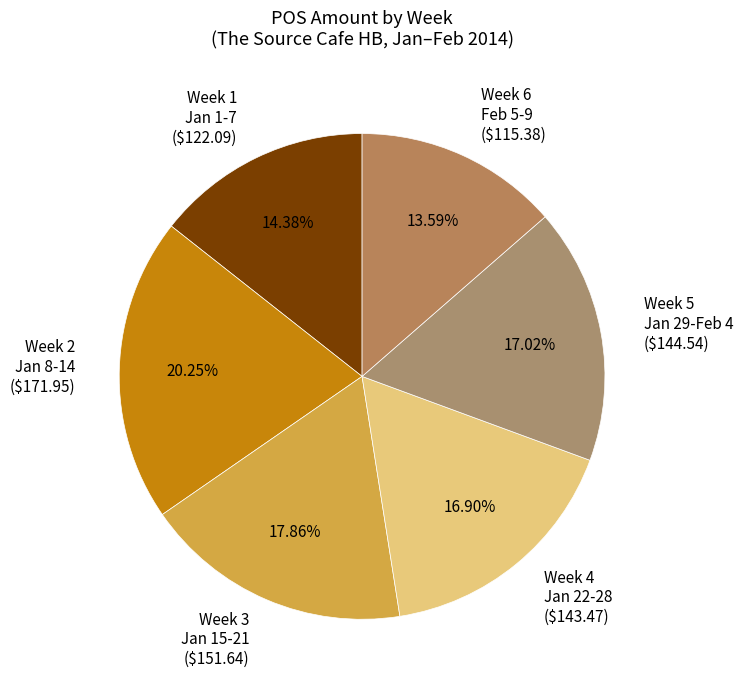

Does Week 6 Feb 5-9 ($115.38) account for over 50% of the chart?

No